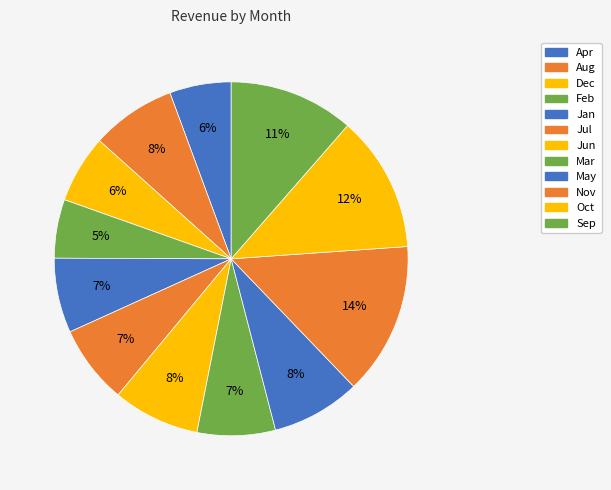

How many slices are in this pie chart?

12